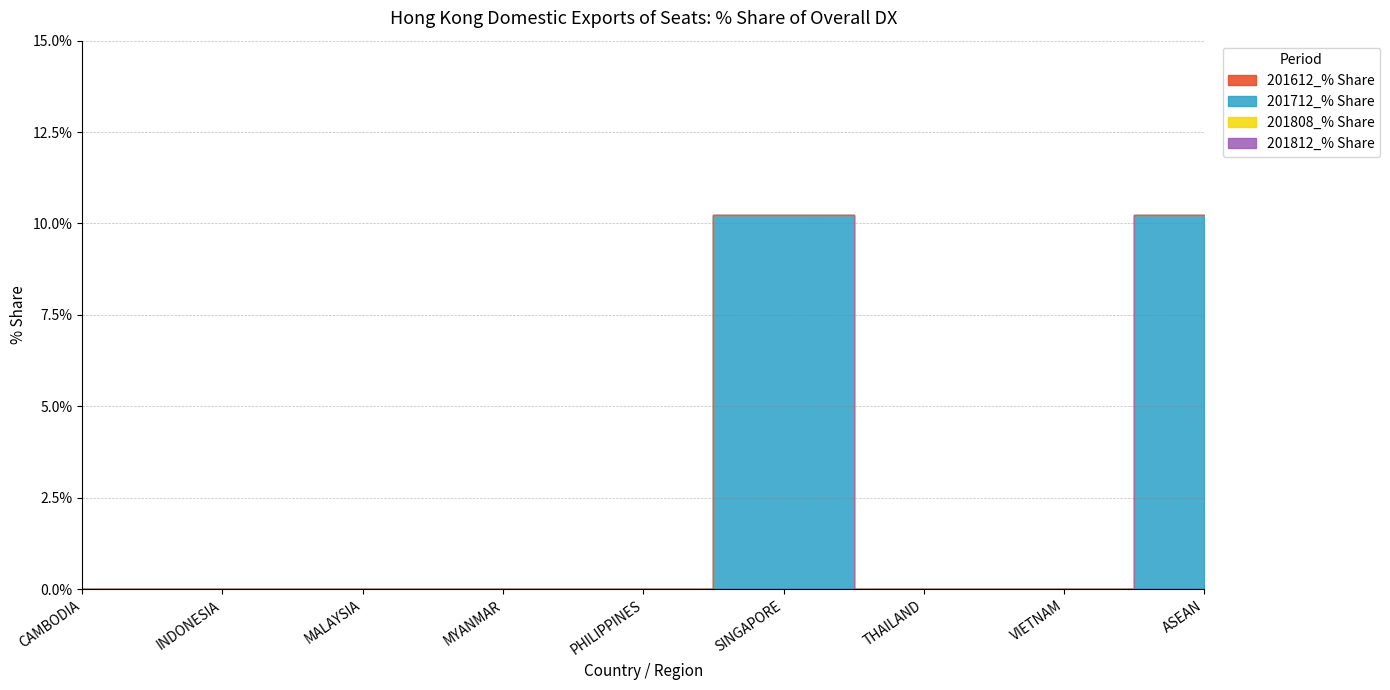

Reading left to right, what are all the values shown in this chart?

201612_% Share: 0.0	0.0	0.0	0.0	0.0	0.0	0.0	0.0	0.0
201712_% Share: 0.0	0.0	0.0	0.0	0.0	10.2	0.0	0.0	10.2
201808_% Share: 0.0	0.0	0.0	0.0	0.0	0.0	0.0	0.0	0.0
201812_% Share: 0.0	0.0	0.0	0.0	0.0	0.0	0.0	0.0	0.0